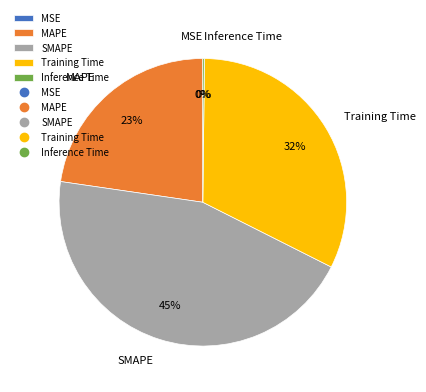

To the nearest percent, what is the combined percentage of Training Time and SMAPE?

77%